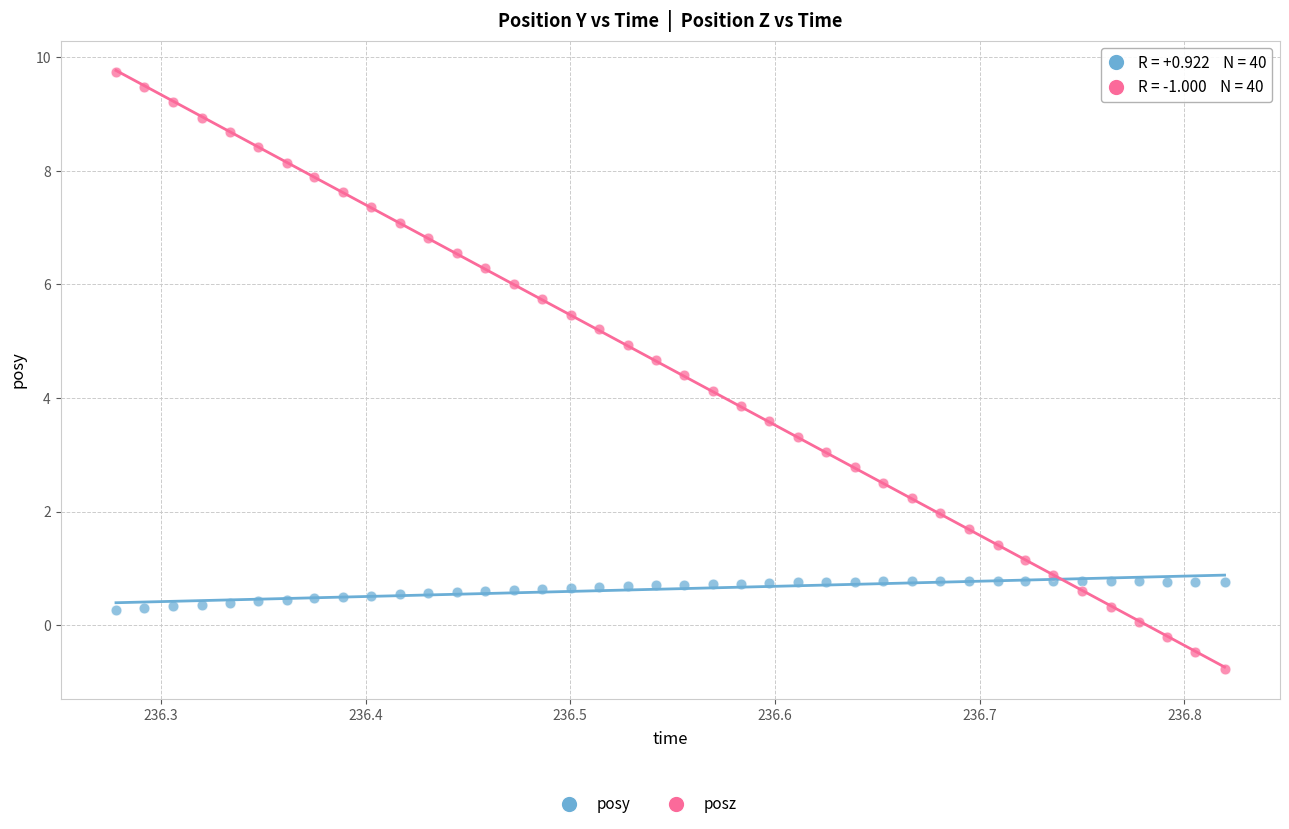

What is the X range (max minus min) for the scatter plot?

0.5